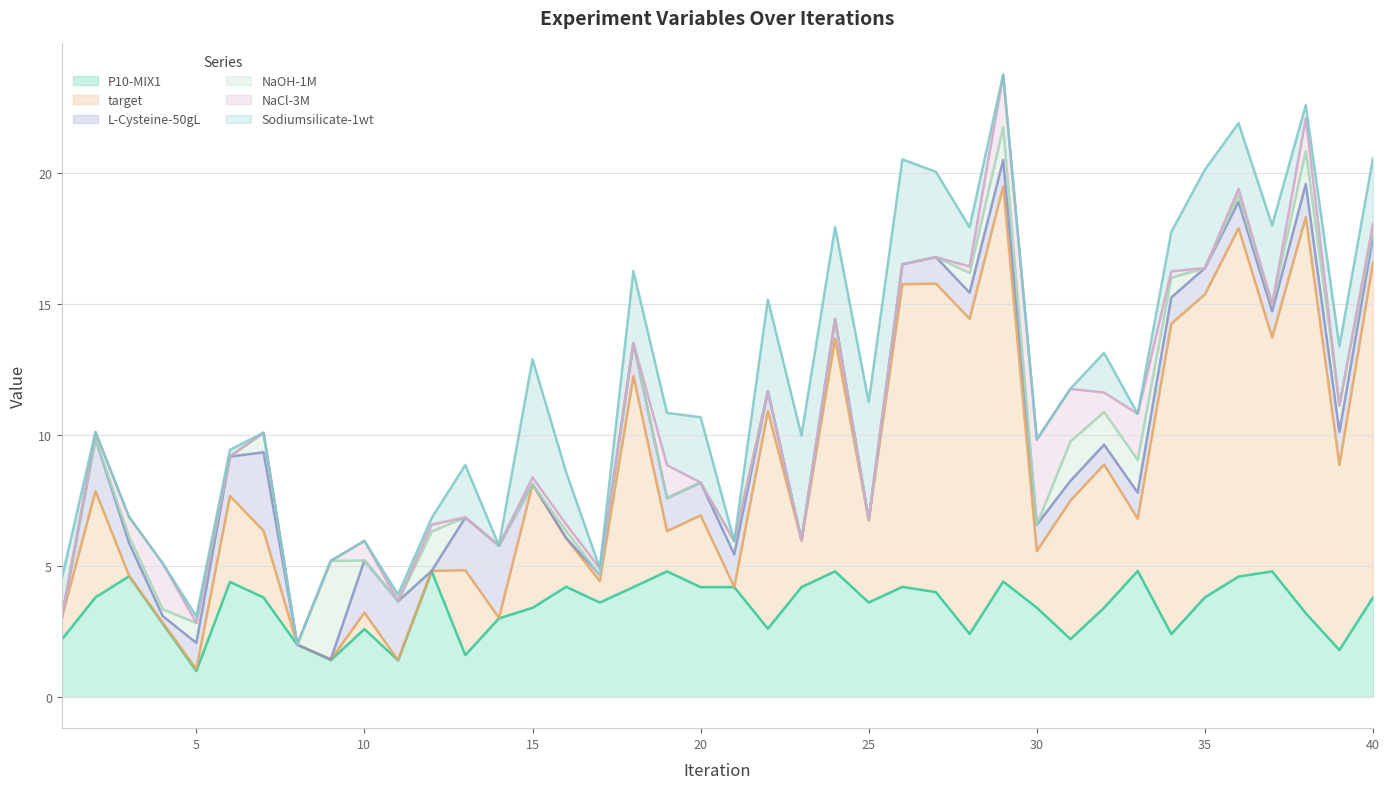

What is the highest value of the P10-MIX1 series?

4.8